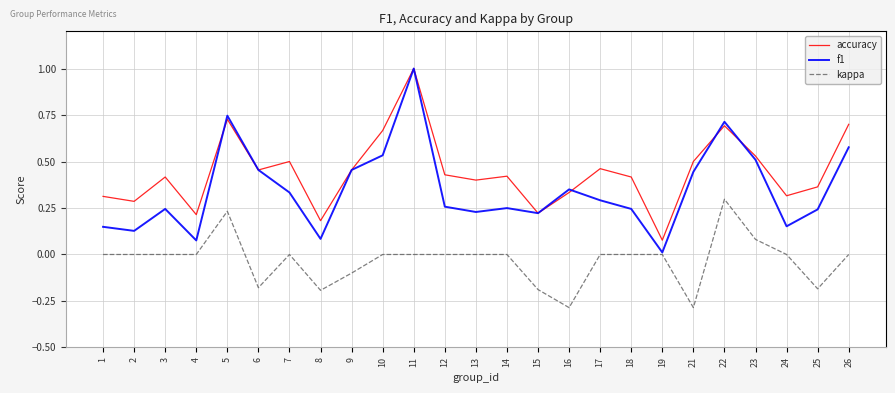

Between 1 and 18, which series saw the biggest shift?

accuracy